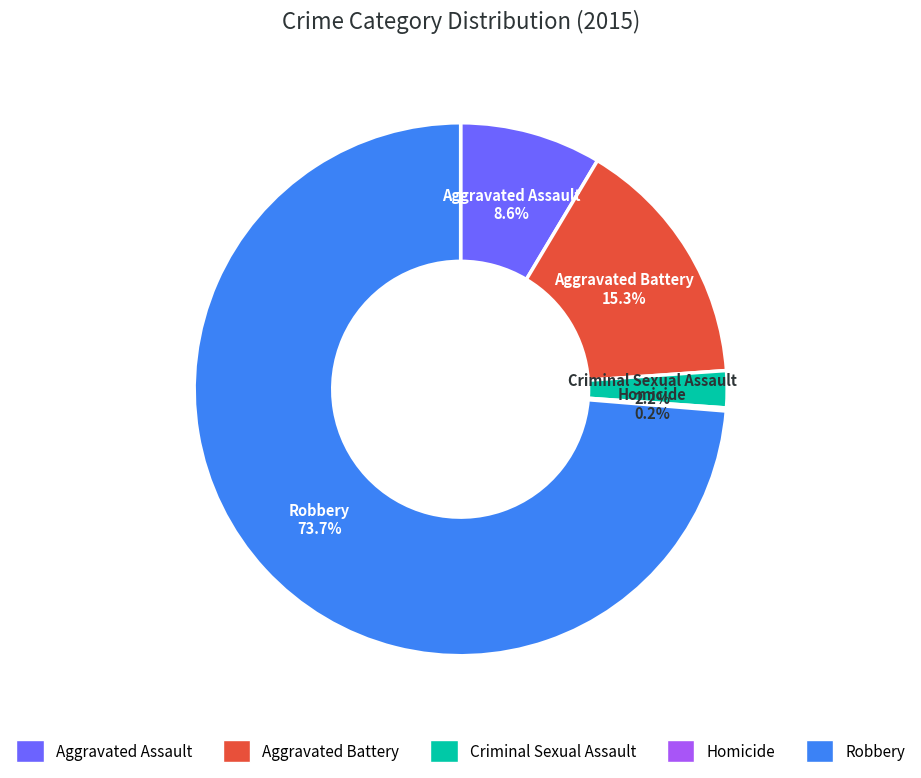

What is the largest slice in the pie chart?

Robbery